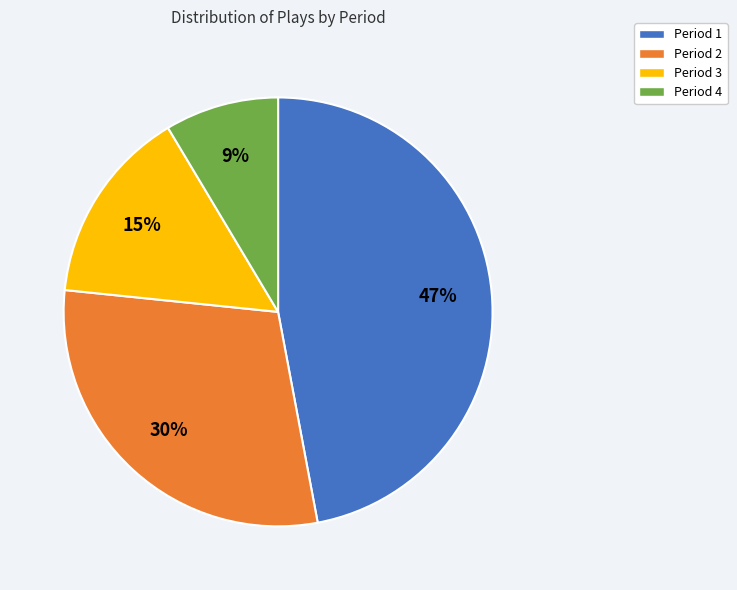

Does any single category account for the majority?

No